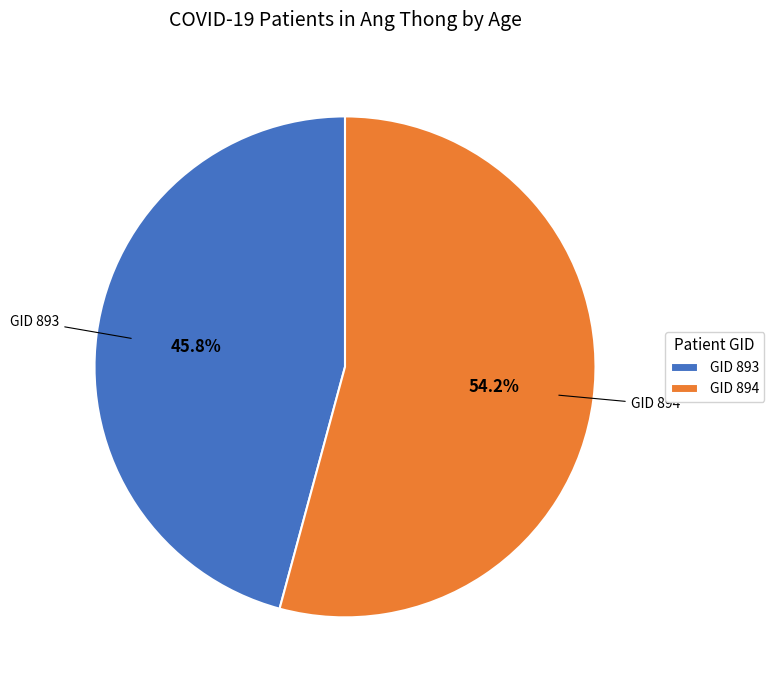

What is the majority slice?

GID 894